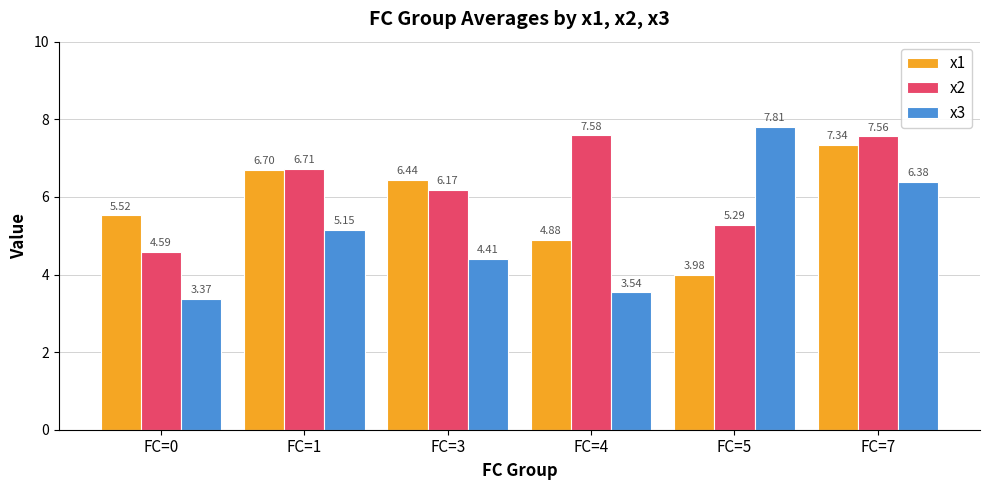

What is the minimum value for x1?

4.0